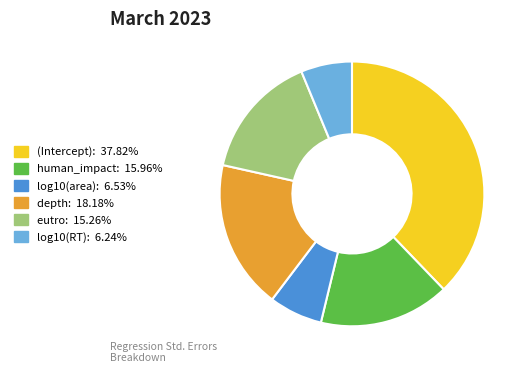

Is there any slice that represents more than half of the pie?

No